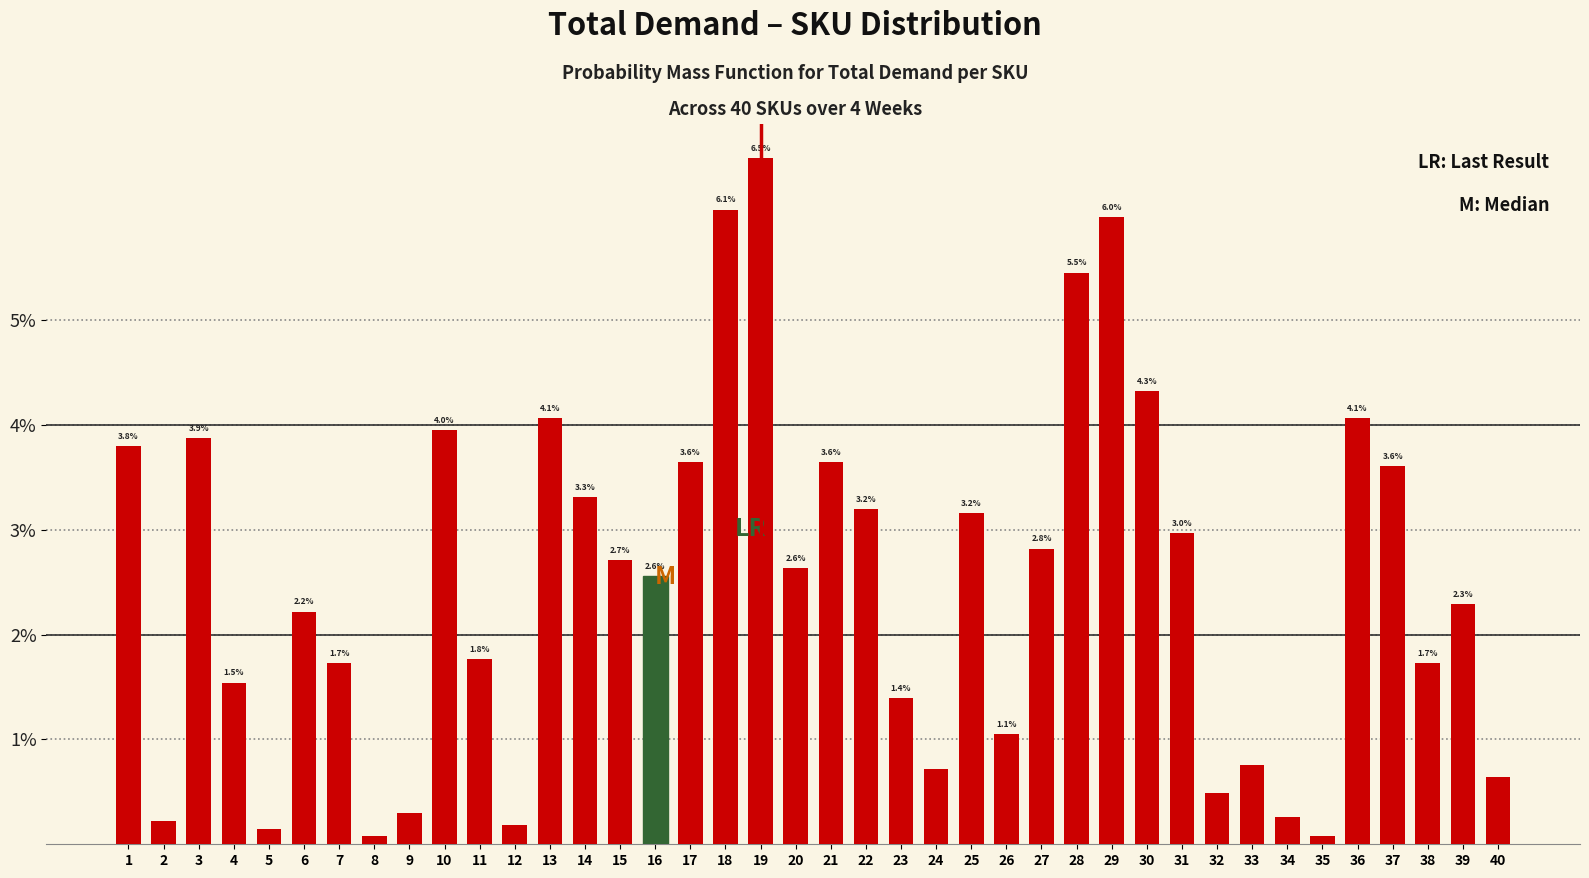

What is the value of the 6th bar from the left?

2.2